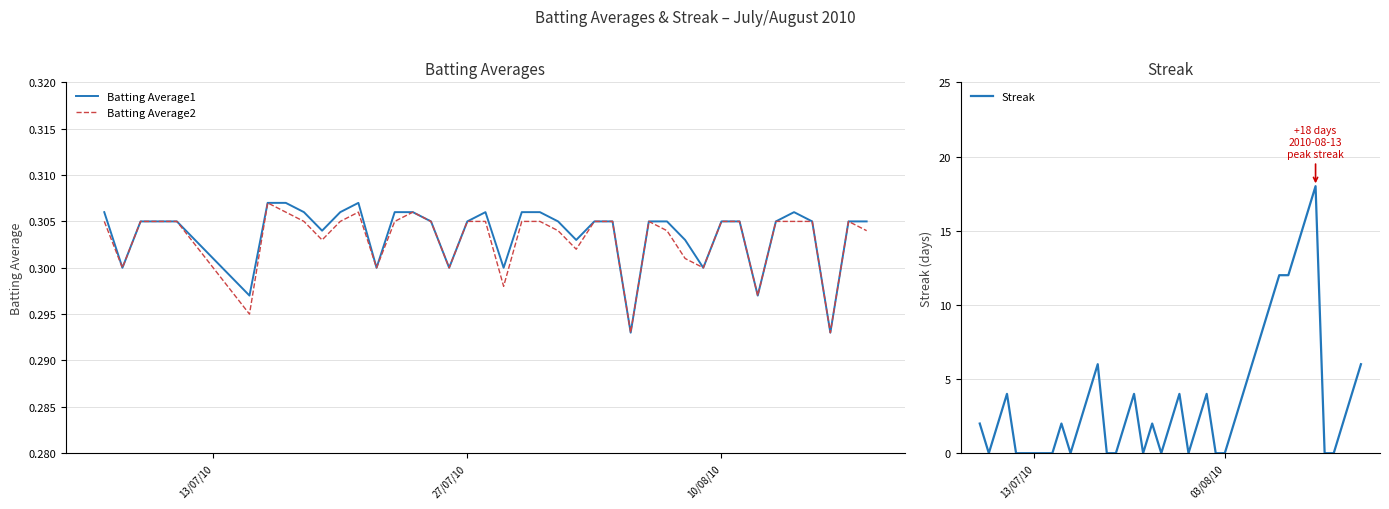

What are all the series names shown in the legend?

Batting Average1, Batting Average2, Streak